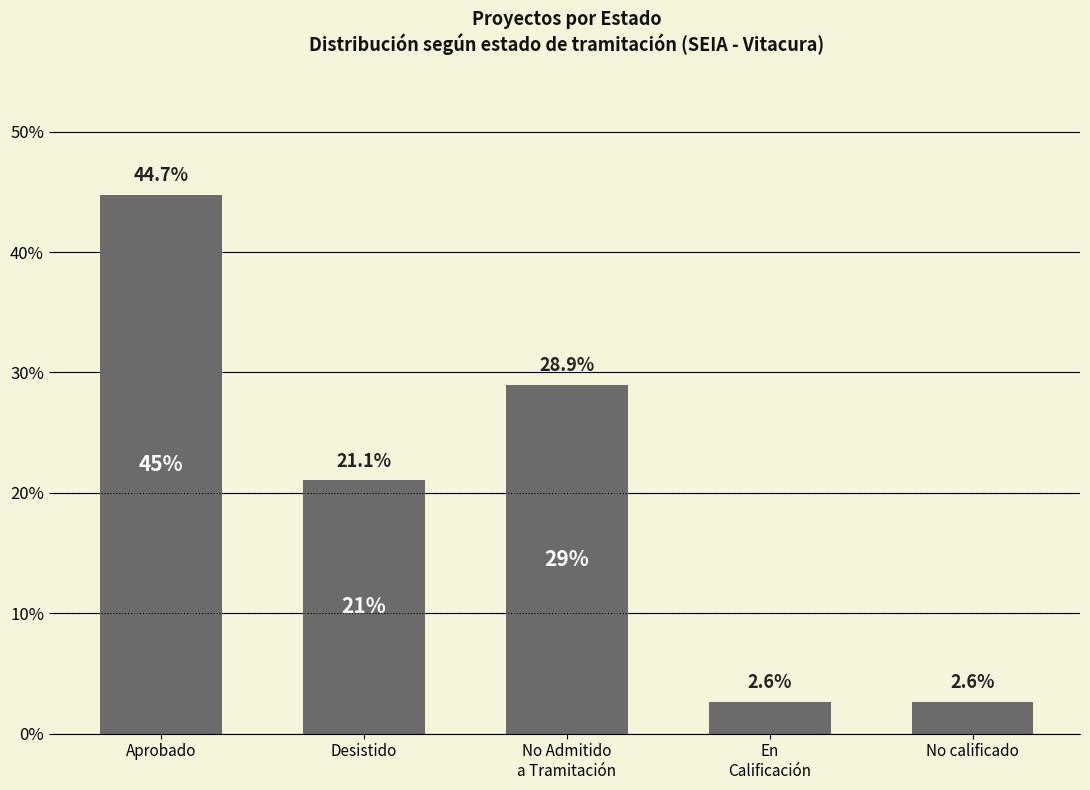

What value does the data have at En
Calificación?

2.6